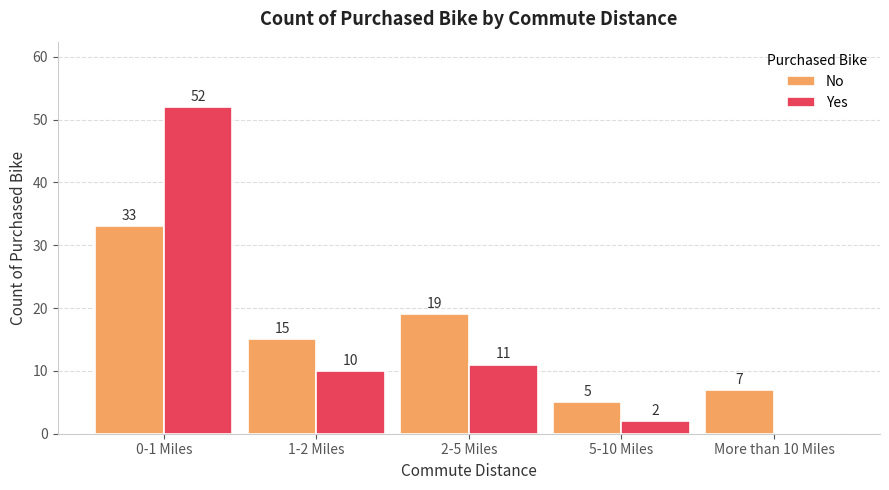

Where does the No series first go above 15?

0-1 Miles